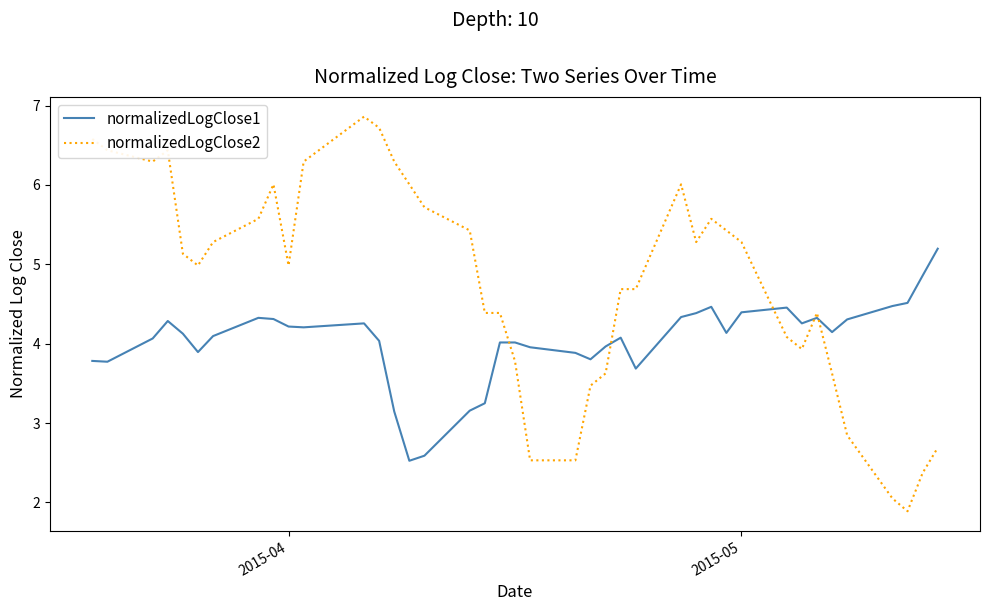

Which series has the widest spread of values?

normalizedLogClose2